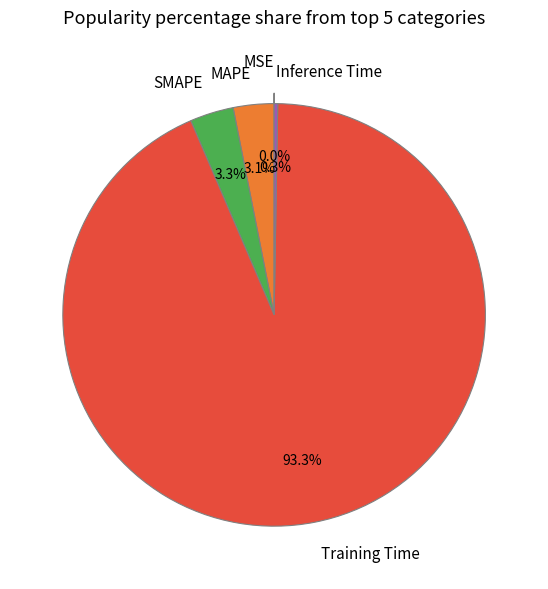

Is it true that MAPE is 3% of the pie?

True